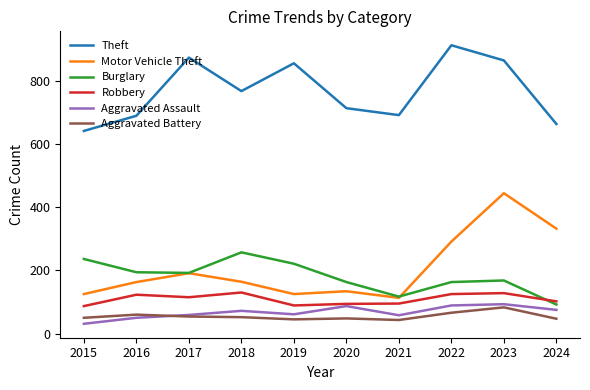

True or false: Burglary and Aggravated Battery cross at least once.

False